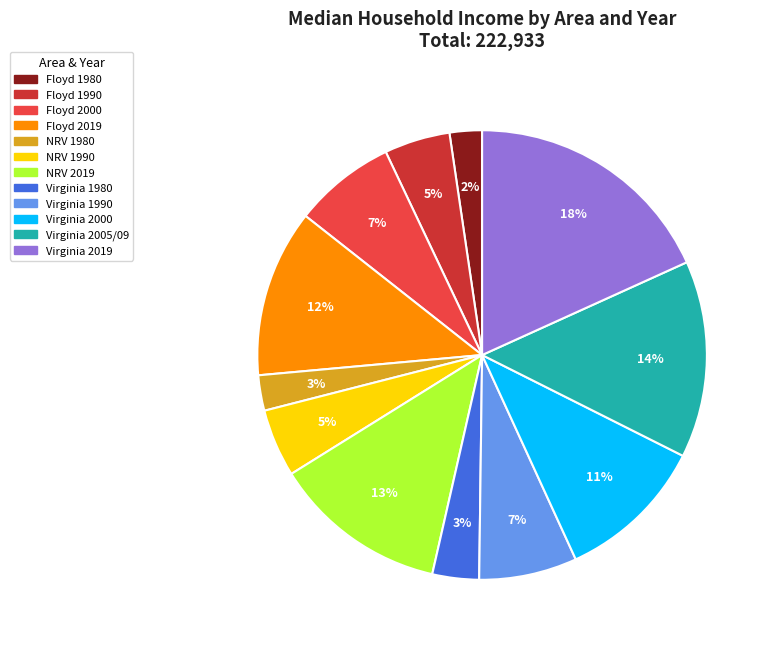

To the nearest percent, what is the average slice percentage?

8%